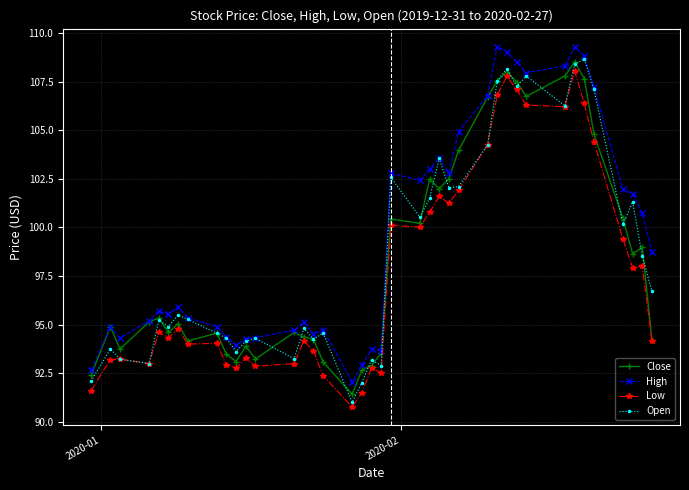

What is the value of the Open point at the 28th from the left?

104.3